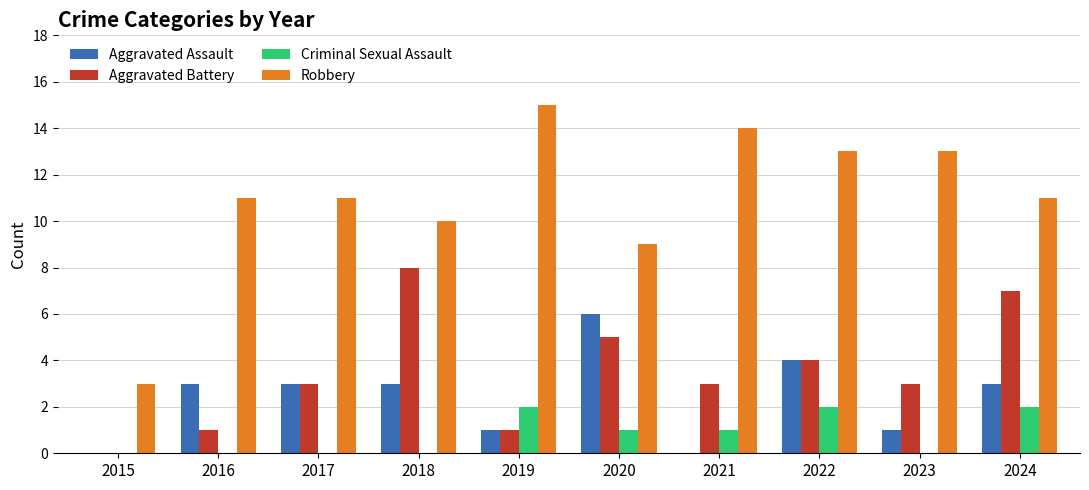

Which series has the largest total across all categories?

Robbery